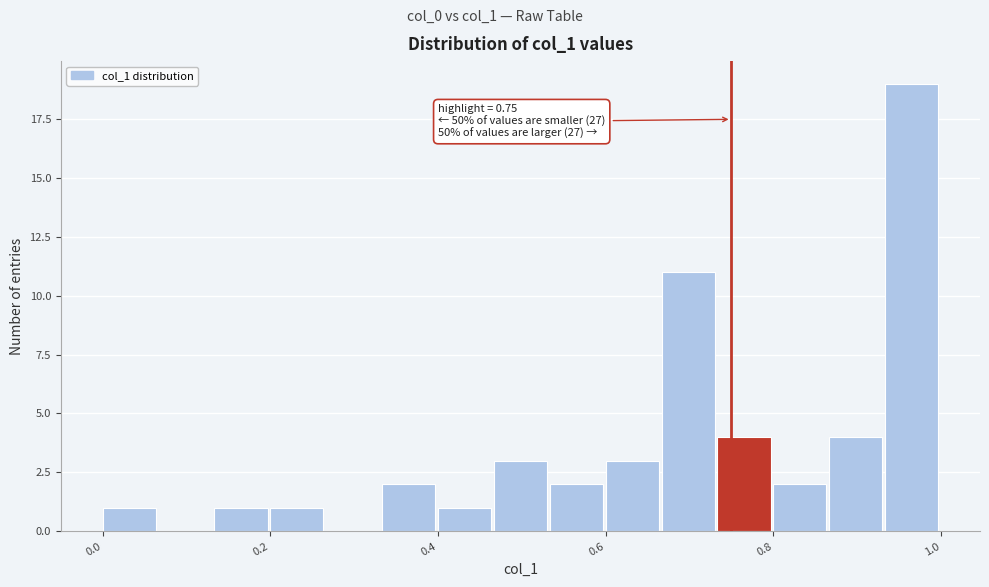

Read against the x-axis, roughly where is the centre of the tallest bar?

0.96